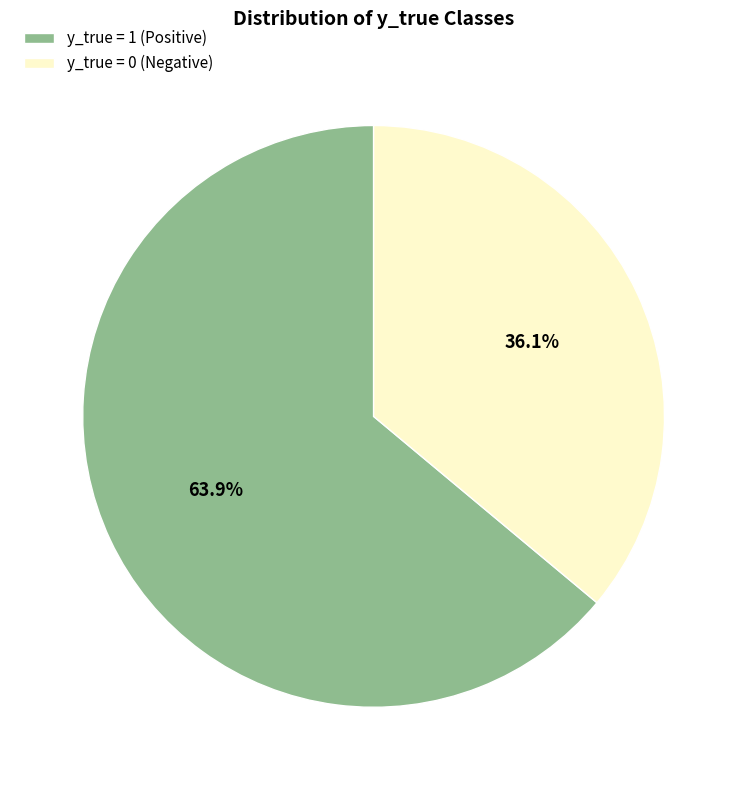

Which category has the biggest portion of the pie?

y_true = 1 (Positive)